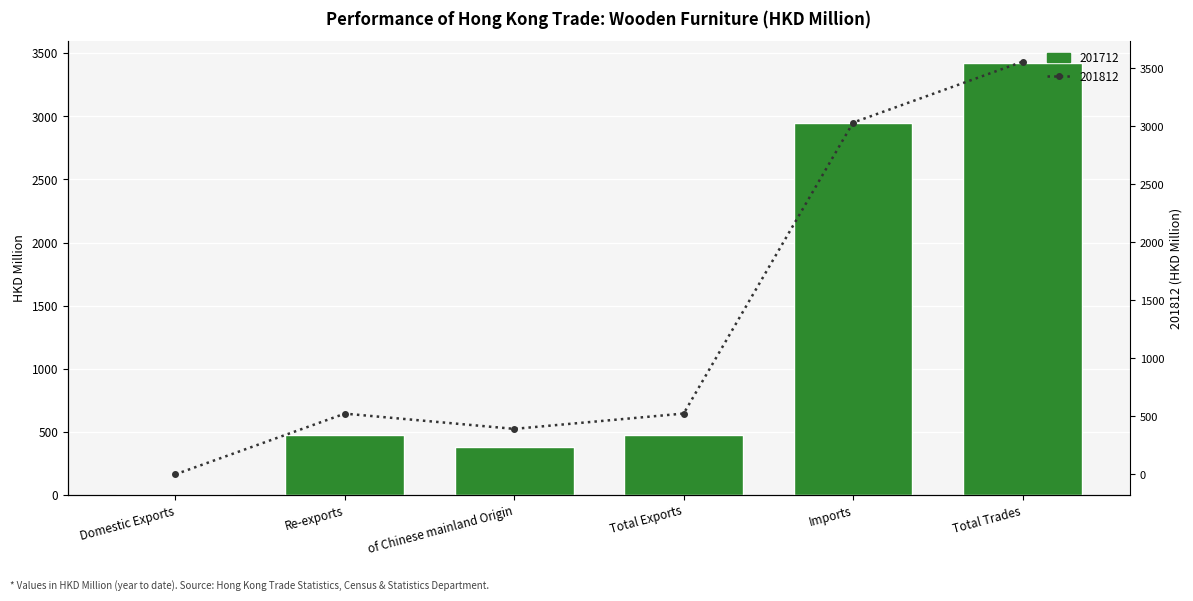

What is the difference between the maximum and minimum values in the 201812 series?

3557.8